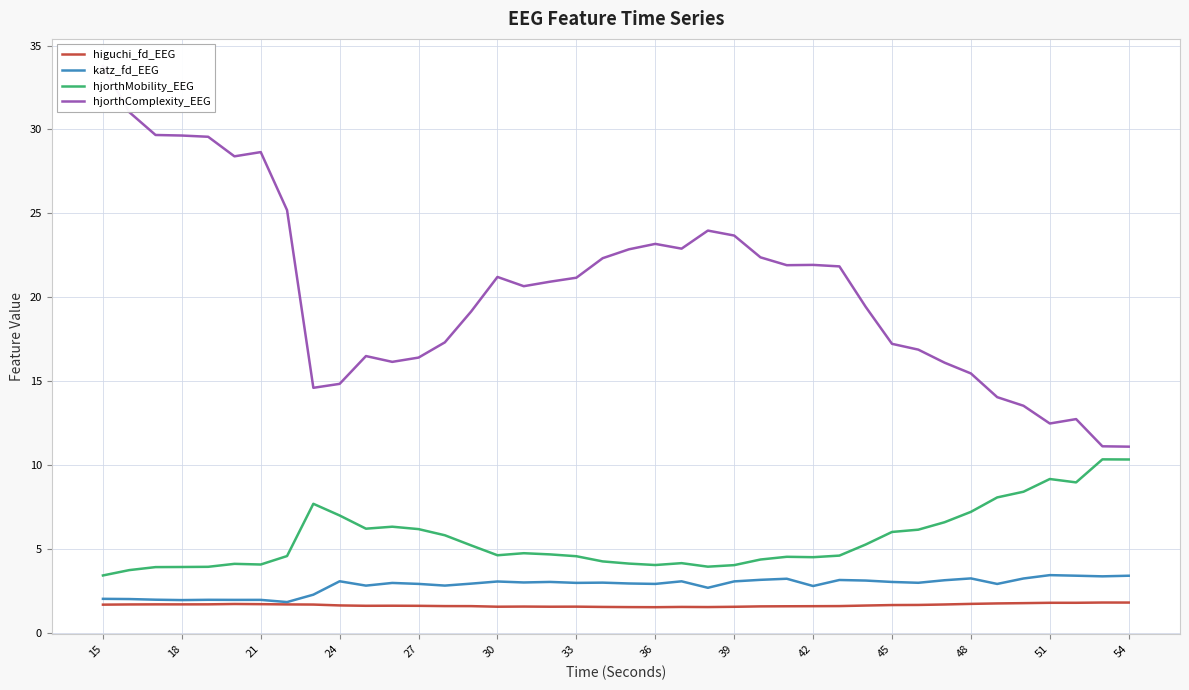

Reading left to right, extract all data points from this chart.

higuchi_fd_EEG: 1.7	1.7	1.7	1.7	1.7	1.7	1.7	1.7	1.7	1.7	1.6	1.6	1.6	1.6	1.6	1.6	1.6	1.6	1.6	1.6	1.6	1.6	1.6	1.6	1.6	1.6	1.6	1.6	1.6	1.7	1.7	1.7	1.7	1.8	1.8	1.8	1.8	1.8	1.8	1.8
katz_fd_EEG: 2.1	2.0	2.0	2.0	2.0	2.0	2.0	1.9	2.3	3.1	2.8	3.0	2.9	2.8	3.0	3.1	3.0	3.1	3.0	3.0	3.0	2.9	3.1	2.7	3.1	3.2	3.3	2.8	3.2	3.1	3.1	3.0	3.2	3.3	2.9	3.3	3.5	3.4	3.4	3.4
hjorthMobility_EEG: 3.4	3.8	3.9	4.0	4.0	4.1	4.1	4.6	7.7	7.0	6.2	6.3	6.2	5.8	5.2	4.6	4.8	4.7	4.6	4.3	4.2	4.1	4.2	4.0	4.1	4.4	4.6	4.5	4.6	5.3	6.0	6.2	6.6	7.2	8.1	8.4	9.2	9.0	10.4	10.4
hjorthComplexity_EEG: 33.8	31.0	29.7	29.6	29.6	28.4	28.7	25.2	14.6	14.9	16.5	16.2	16.4	17.3	19.2	21.2	20.7	20.9	21.2	22.3	22.9	23.2	22.9	24.0	23.7	22.4	21.9	21.9	21.8	19.4	17.2	16.9	16.1	15.5	14.1	13.5	12.5	12.8	11.1	11.1